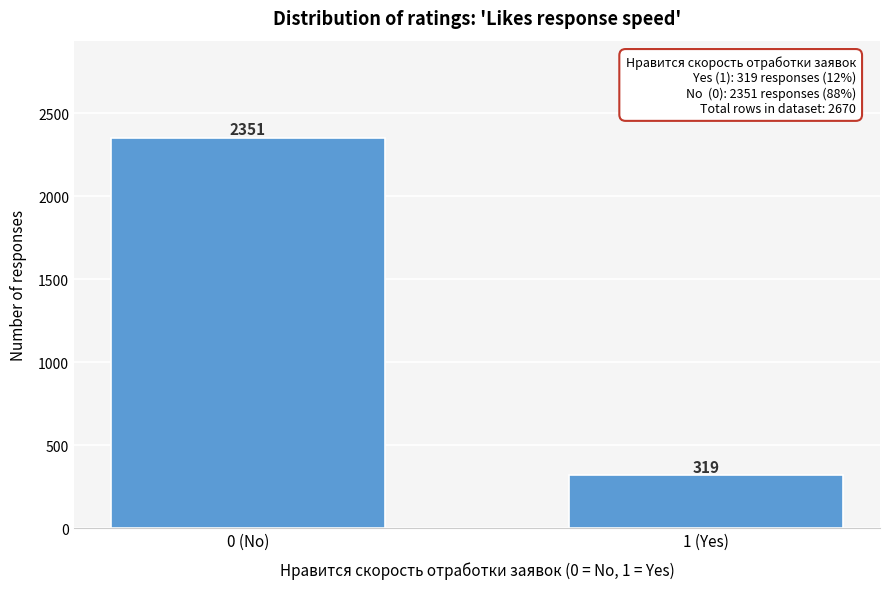

Reading right to left, list all the values displayed in this chart.

319	2351